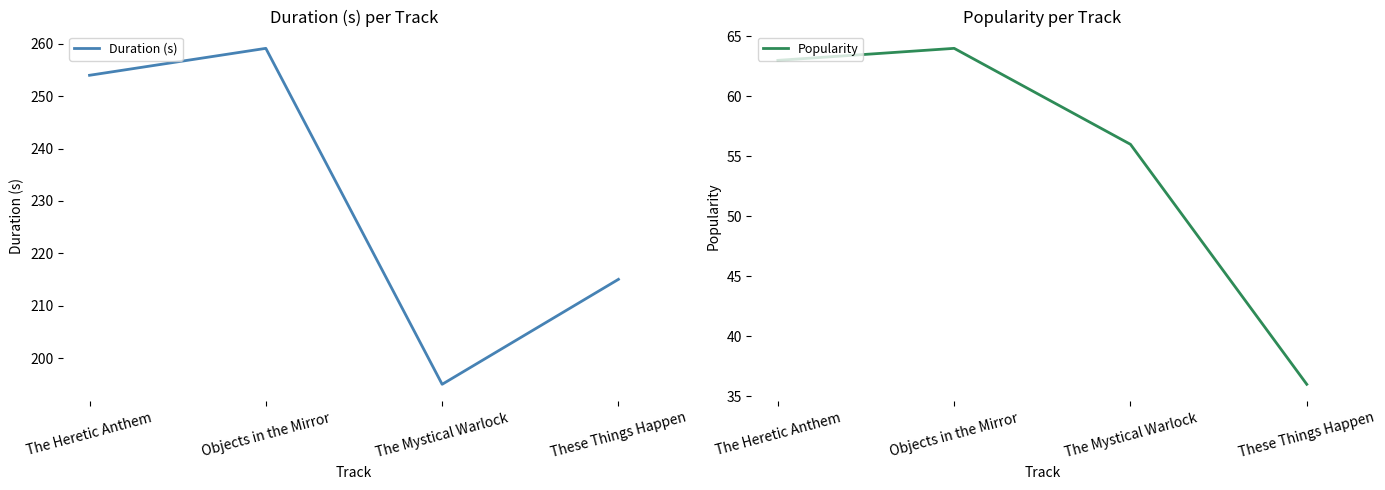

Reading left to right, transcribe all the data shown in this chart.

Duration (s): 254.0	259.1	195.0	215.0
Popularity: 63.0	64.0	56.0	36.0